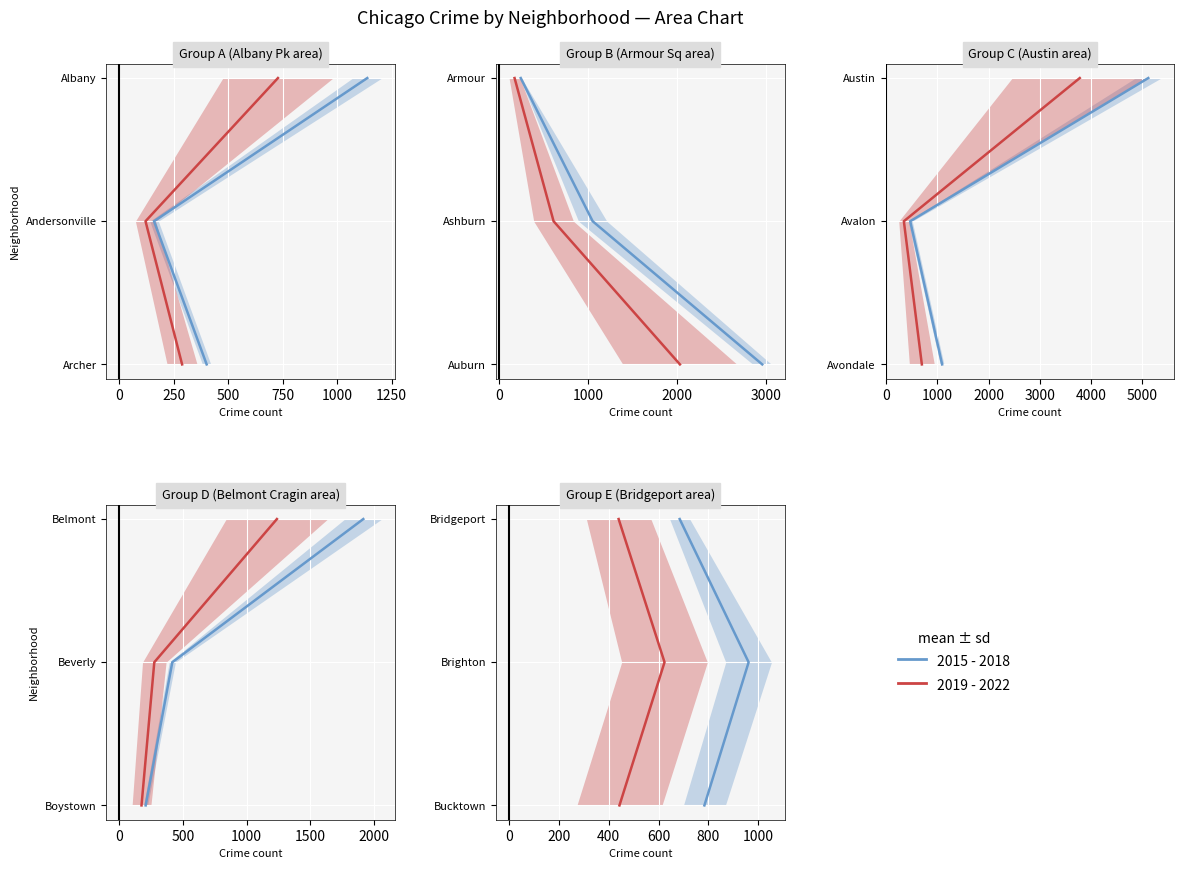

Does the chart display data point markers on the line(s)?

No